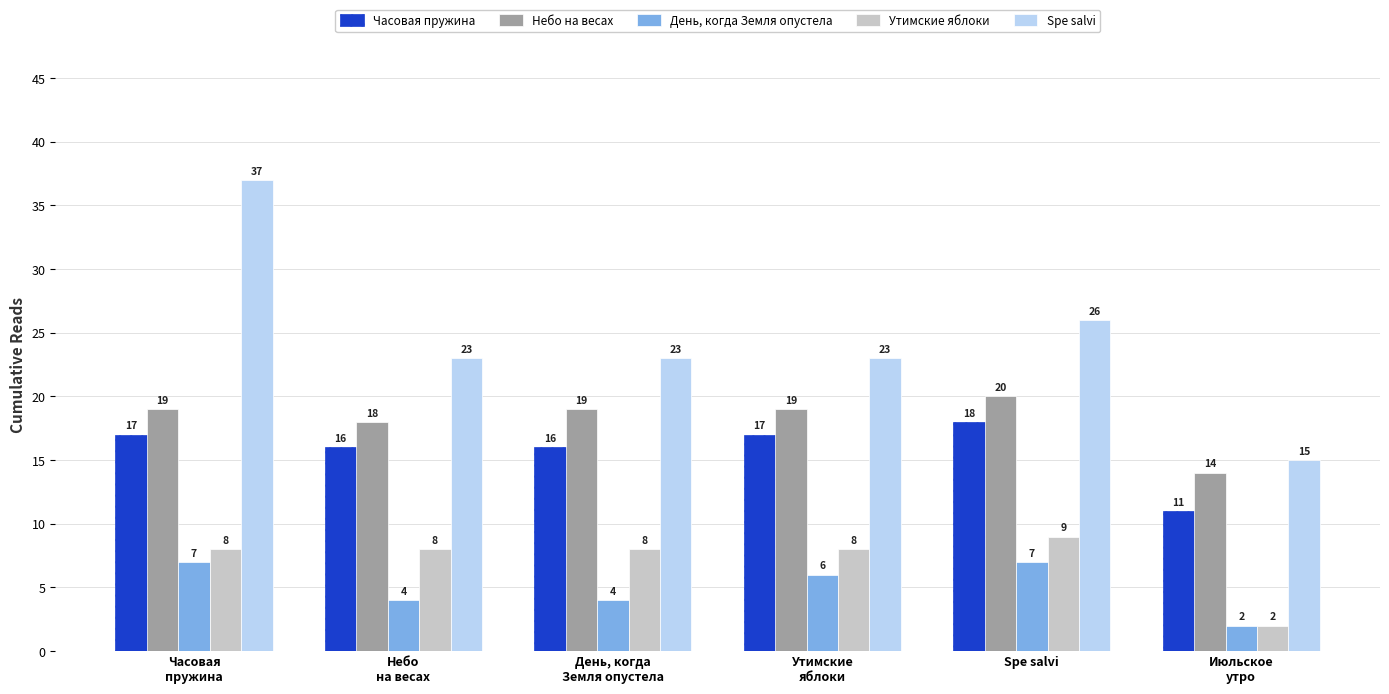

How many Spe salvi values are between 23 and 26?

4